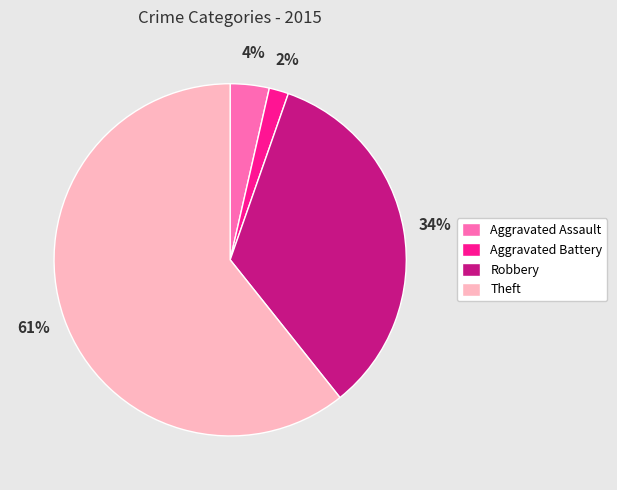

Is there a majority slice in this chart?

Yes